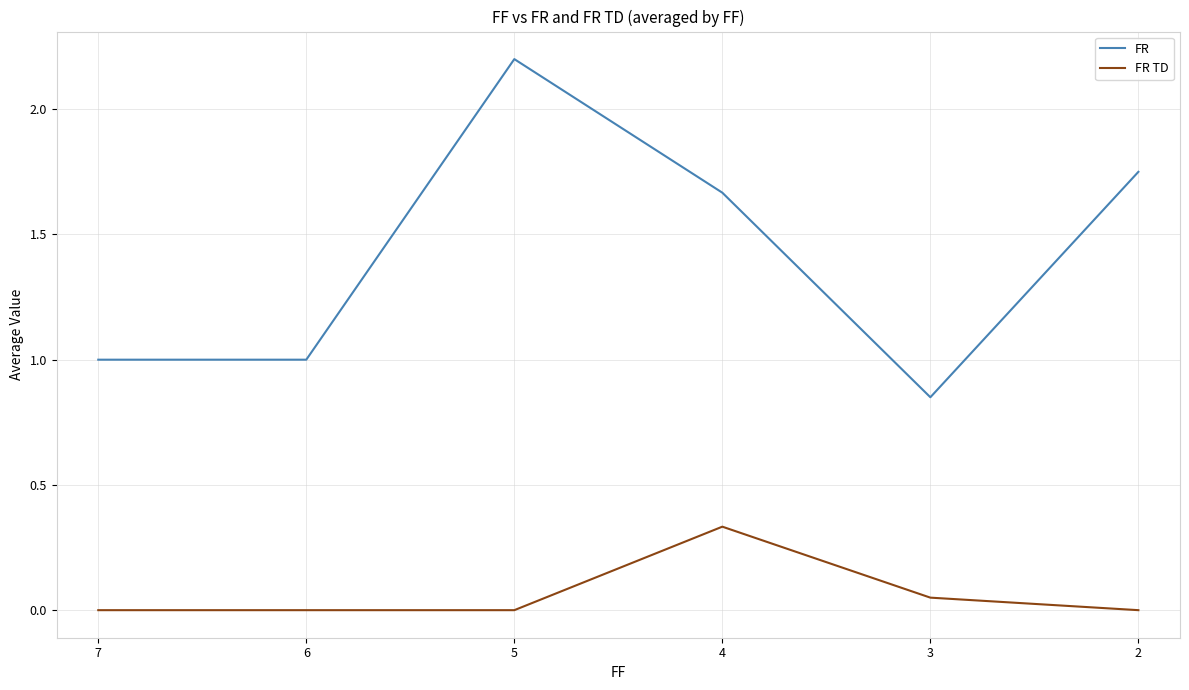

The FR TD series shows 0.3 at 4. True or false?

True